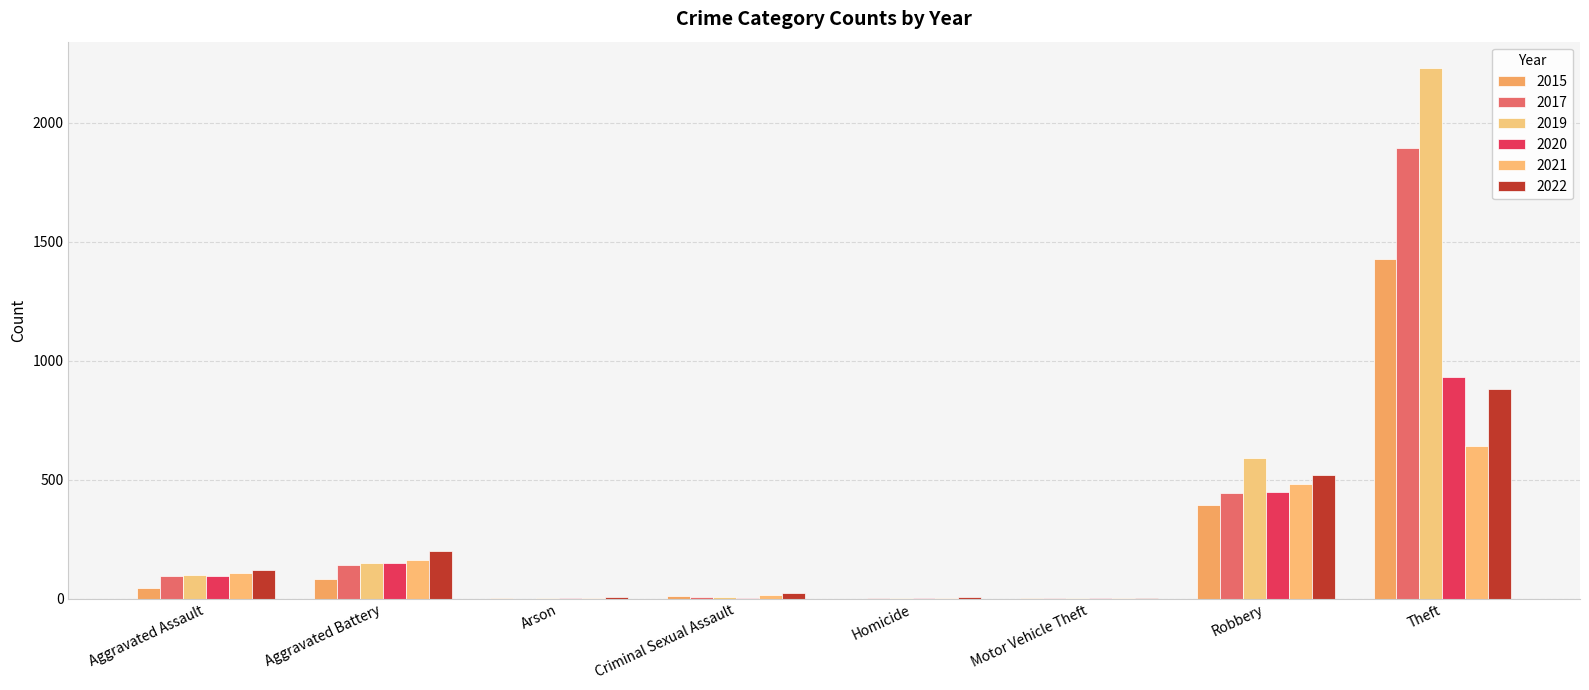

Which series has the largest total across all categories?

2019